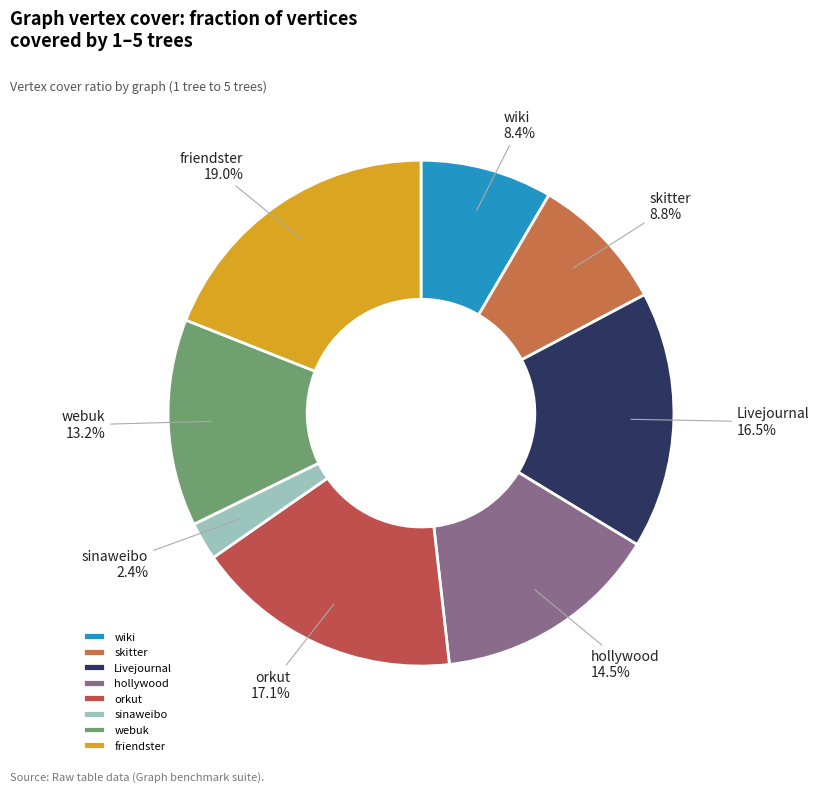

To the nearest percent, what percentage of the pie is wiki?

8%